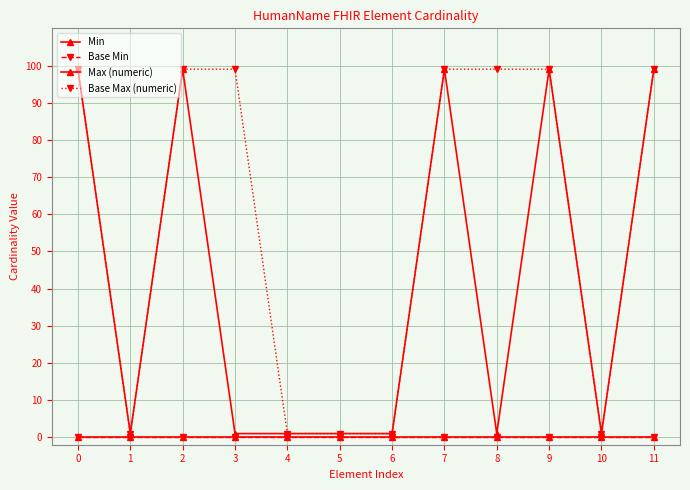

Does the chart have visible grid lines?

Yes